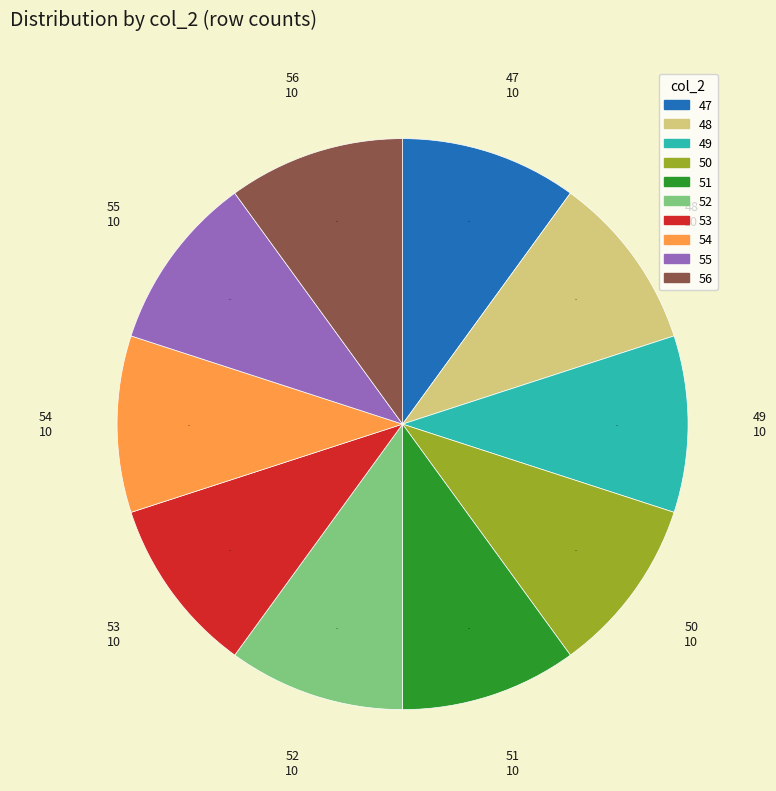

Is there any slice that represents more than half of the pie?

No